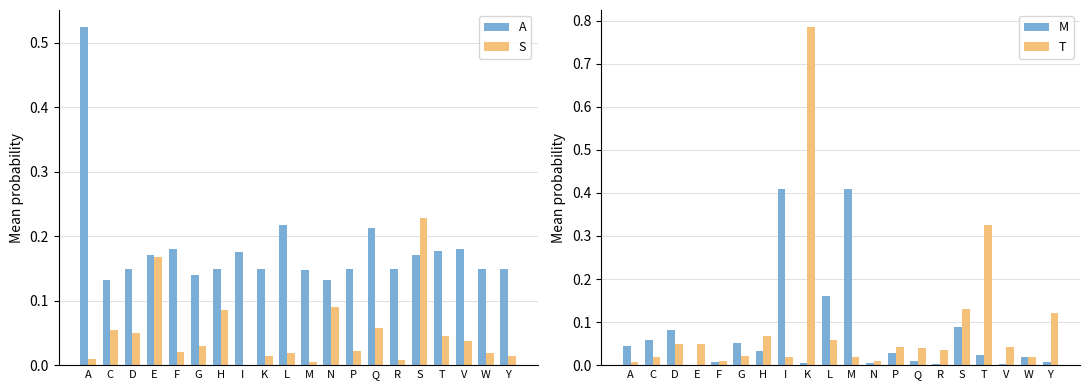

What is the average value of the M series?

0.1